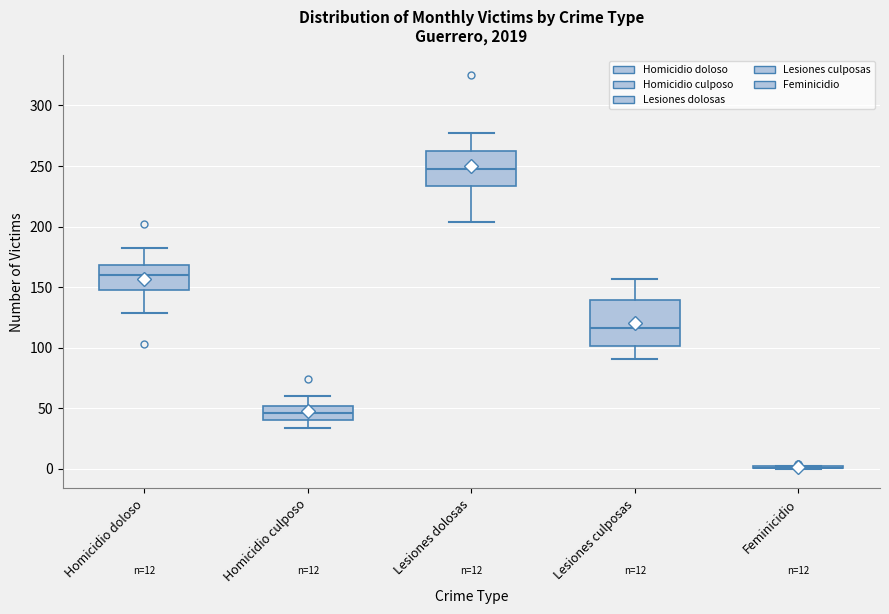

Comparing the boxes themselves (not the whiskers), which one is the tallest?

Lesiones culposas